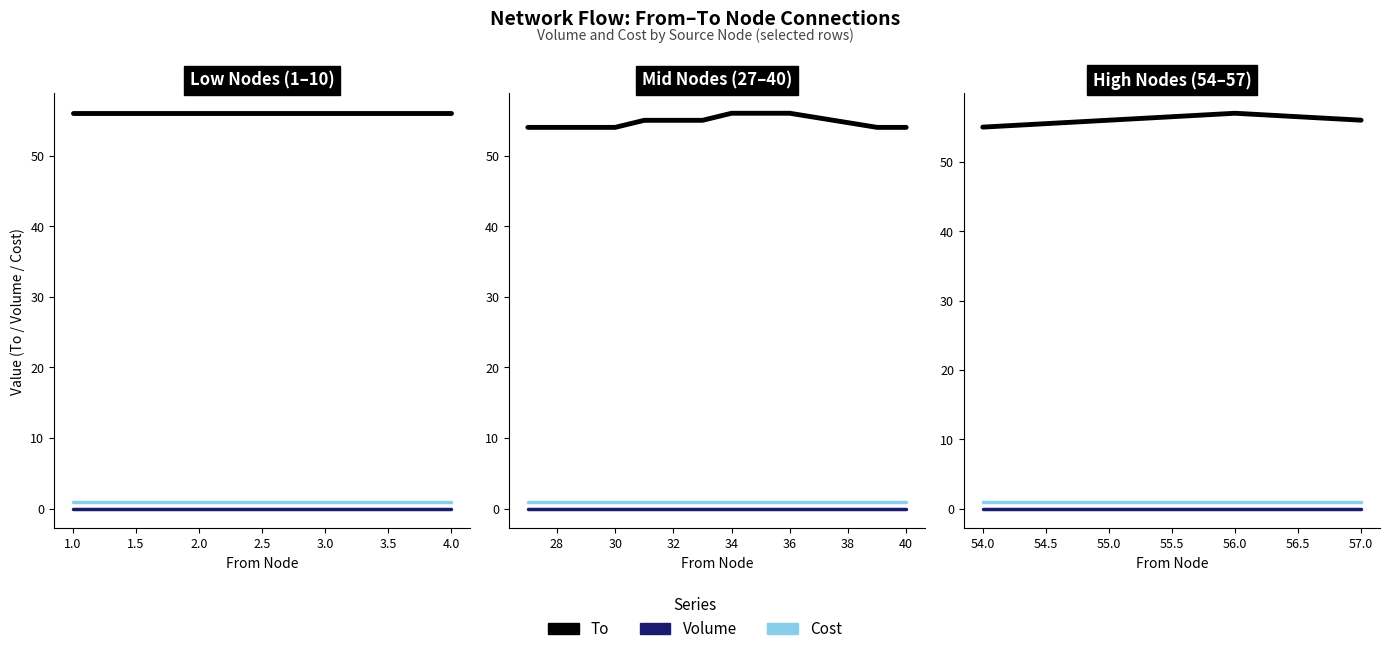

Which series has the widest spread of values?

To